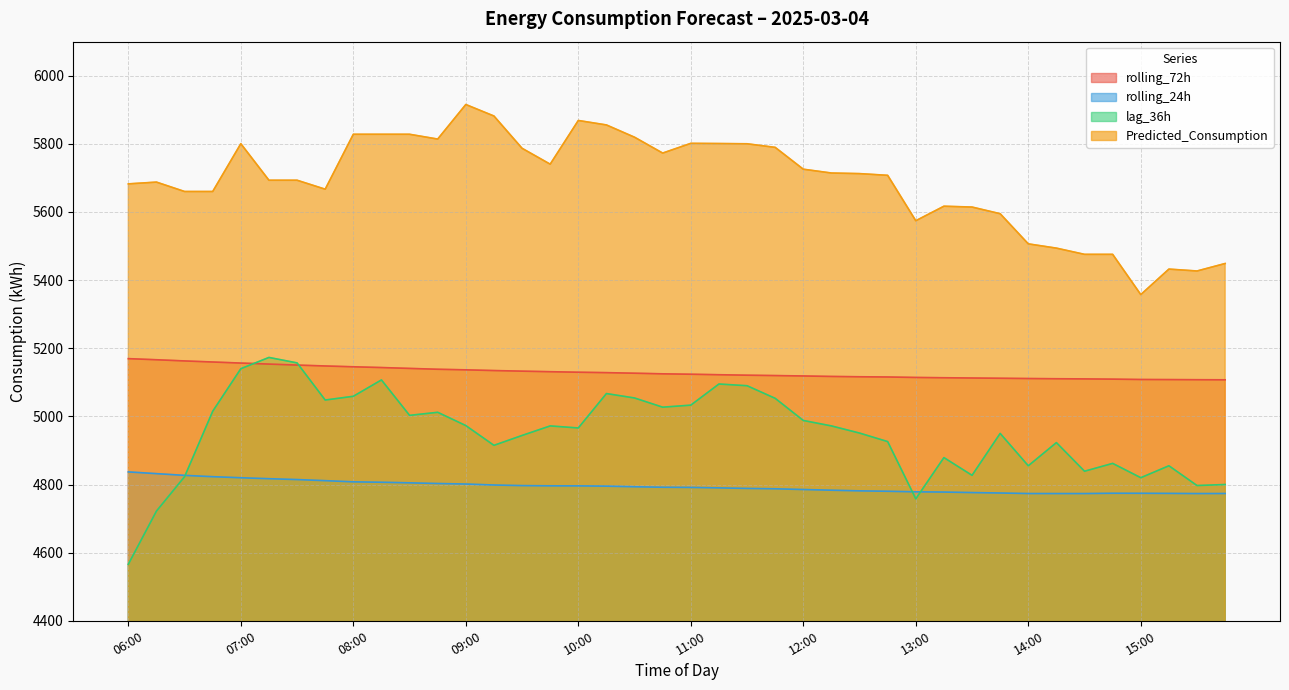

Which series changed the most between 12:15 and 14:30?

Predicted_Consumption